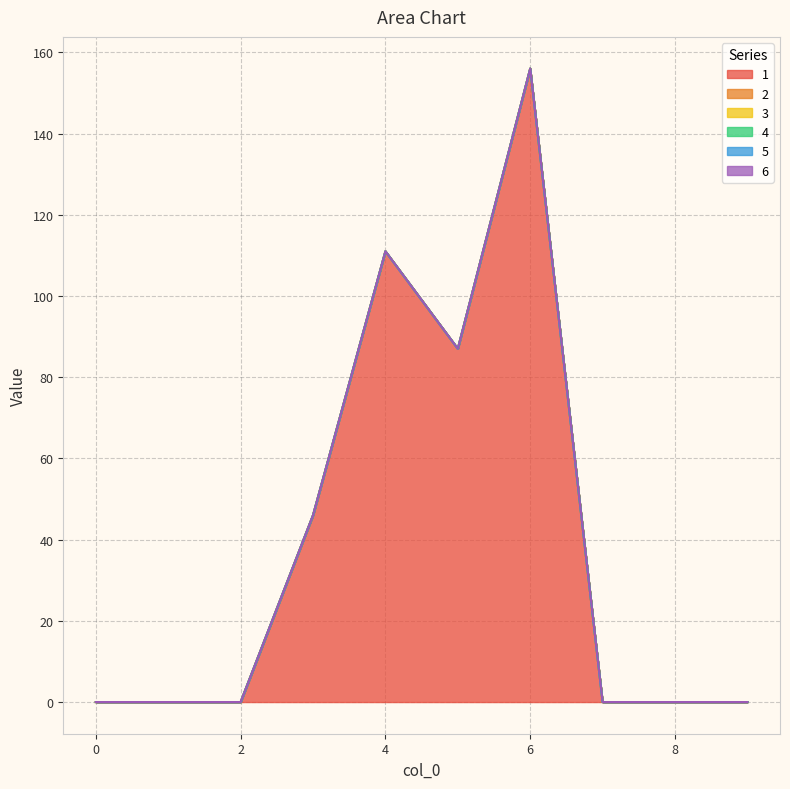

True or false: 3 and 4 cross at least once.

False